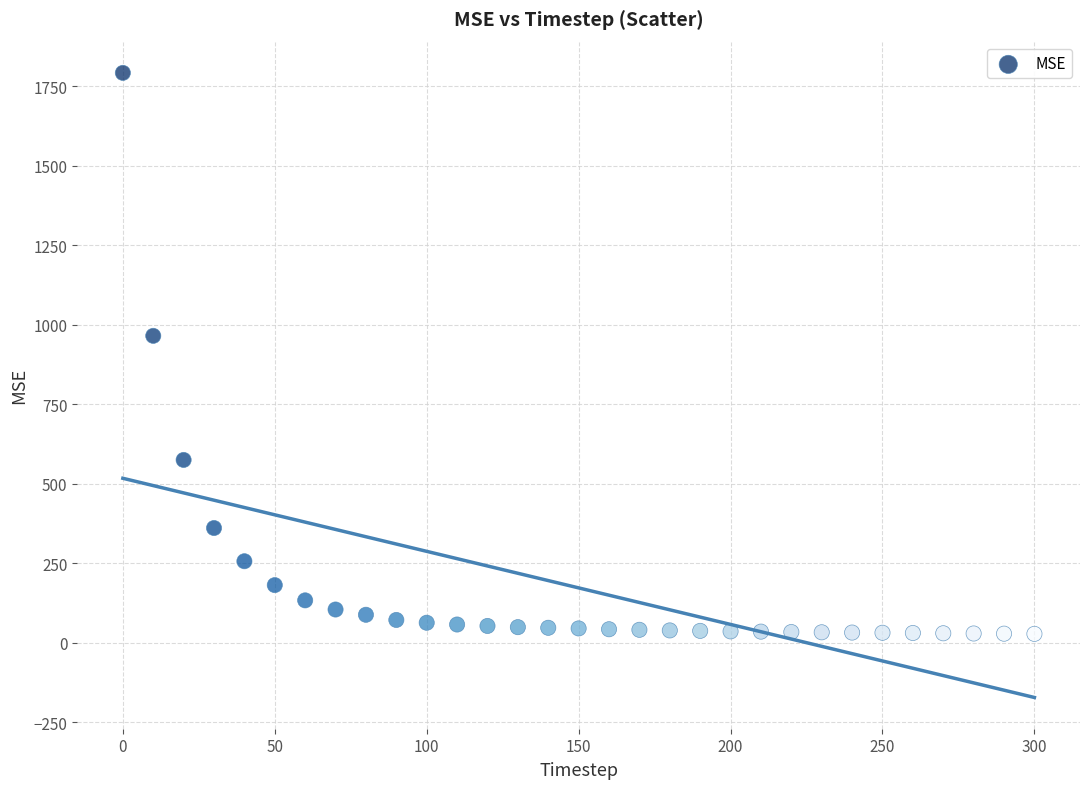

What is the range of X values (max minus min)?

300.0